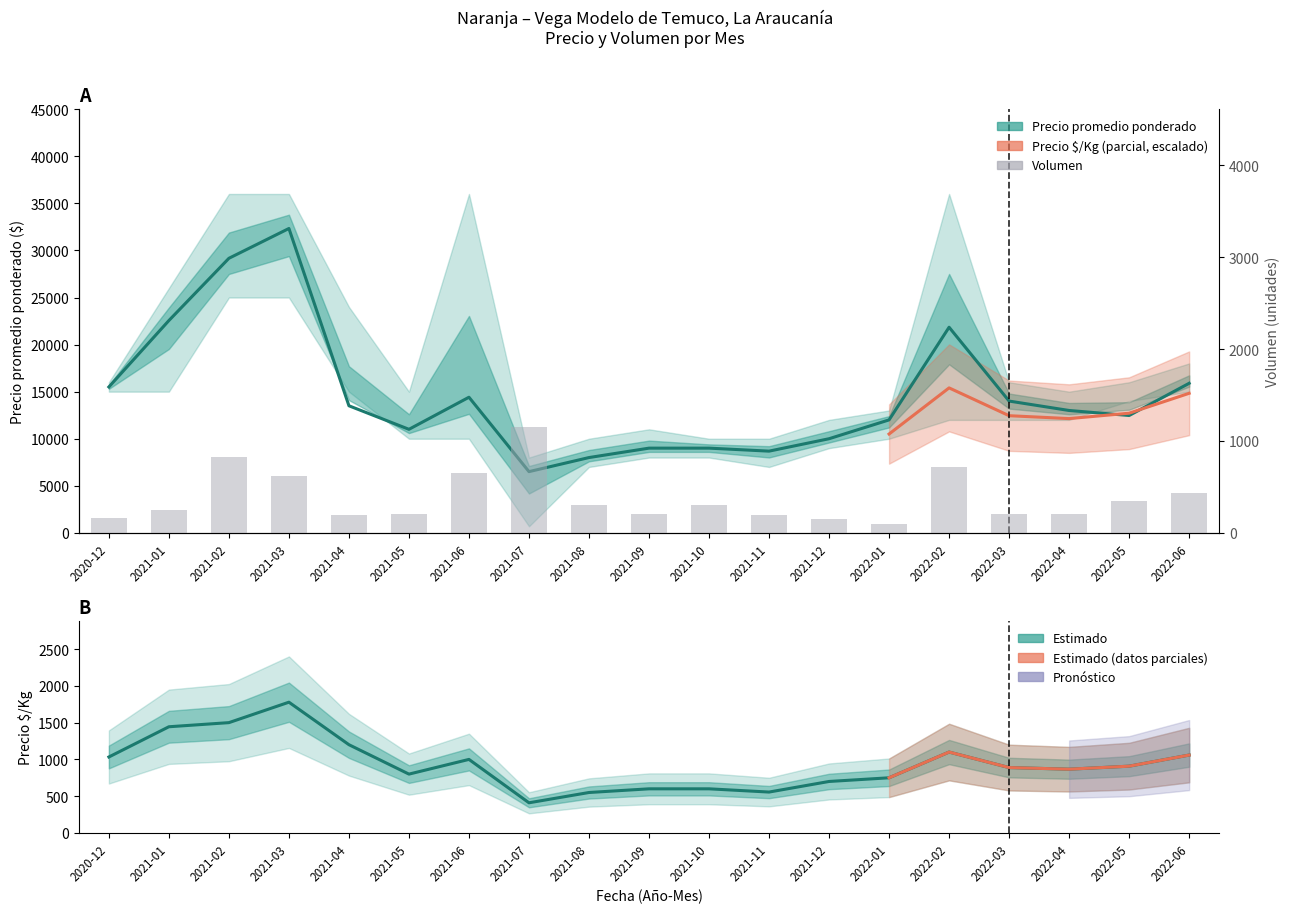

What is the lowest value of the Precio $/Kg series?

410